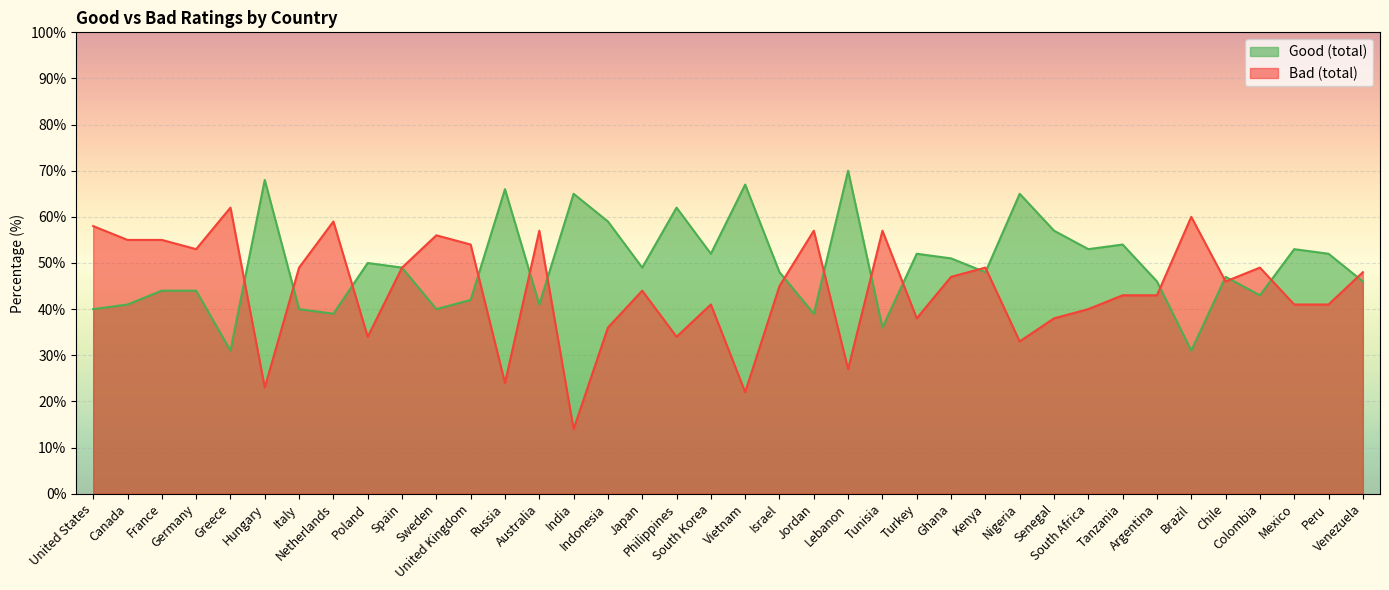

Read the Bad (total) value at Senegal.

38